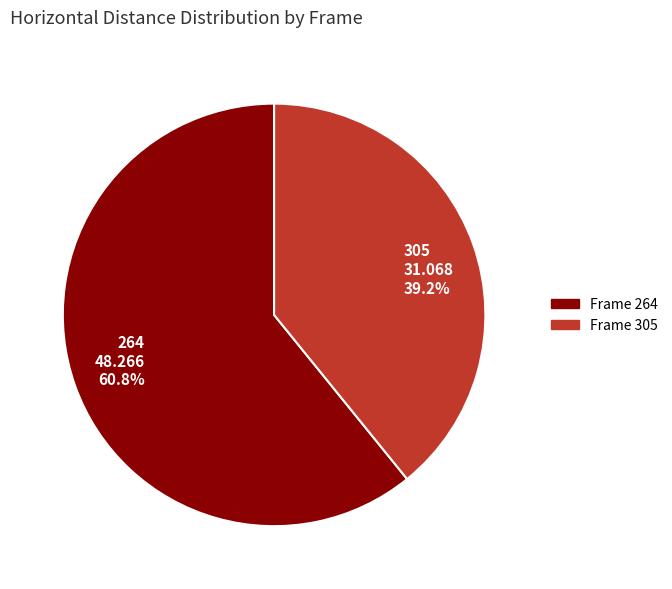

Which slice is the smallest?

Frame 305